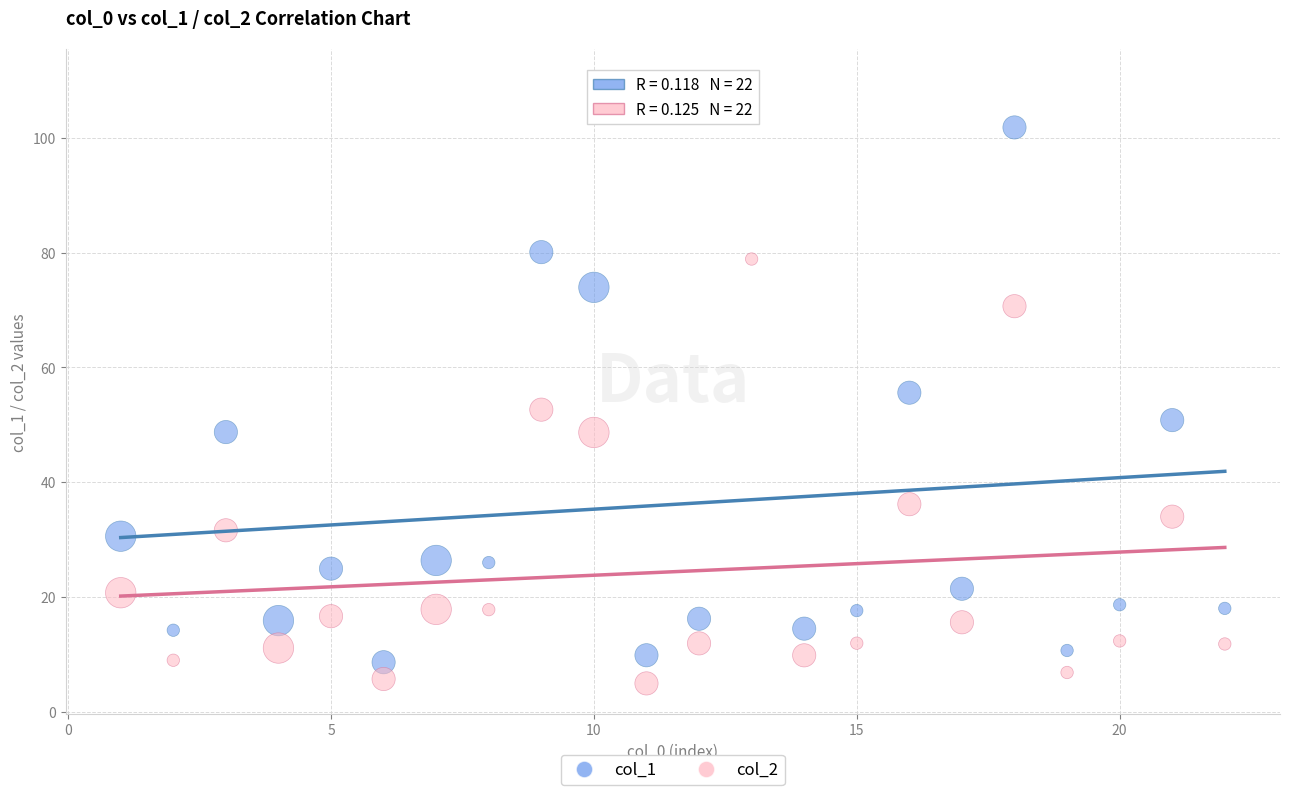

Which series has the largest Y range (max minus min)?

col_1